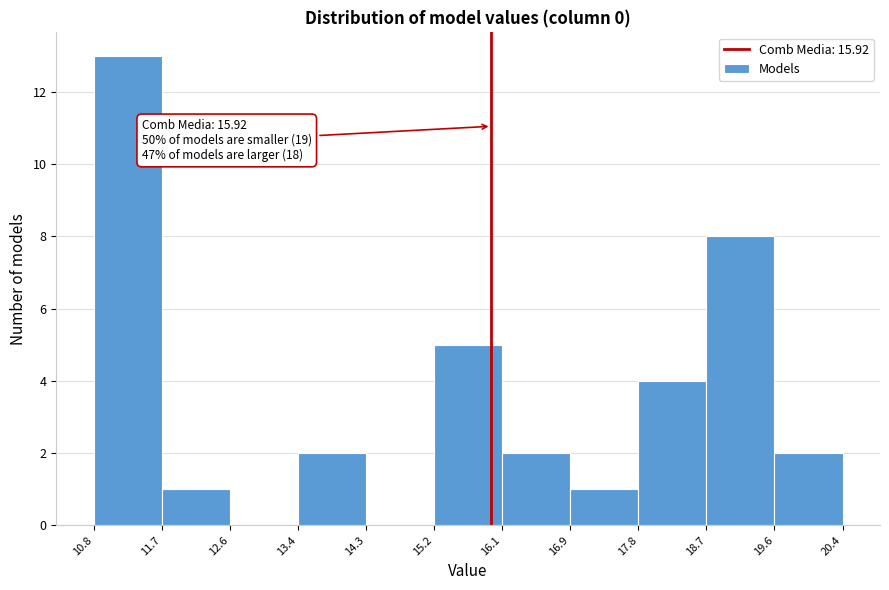

Over which range of the x-axis is the bar tallest?

10.8 to 11.7